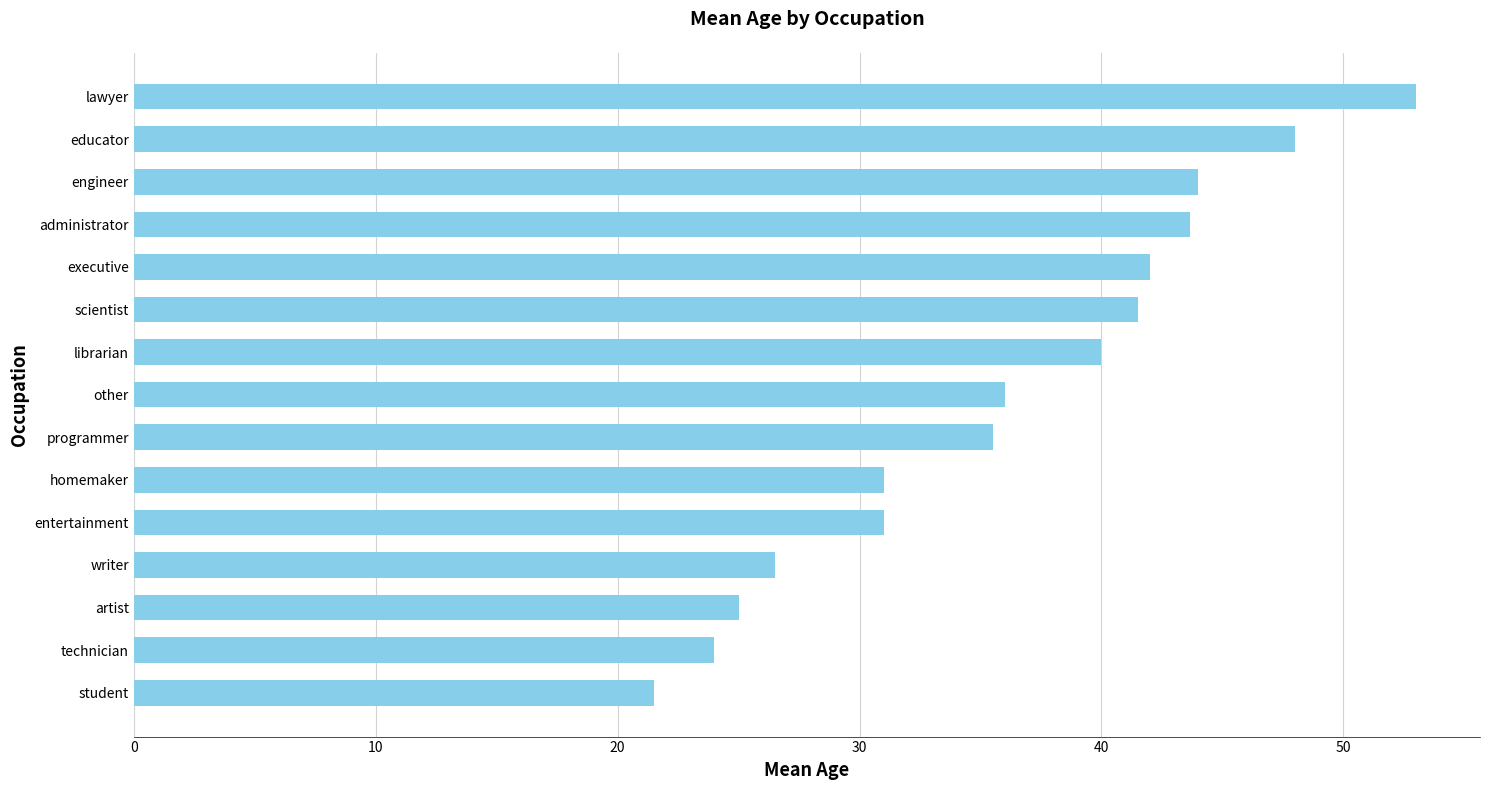

Reading bottom to top, list all the values displayed in this chart.

21.5	24.0	25.0	26.5	31.0	31.0	35.5	36.0	40.0	41.5	42.0	43.7	44.0	48.0	53.0